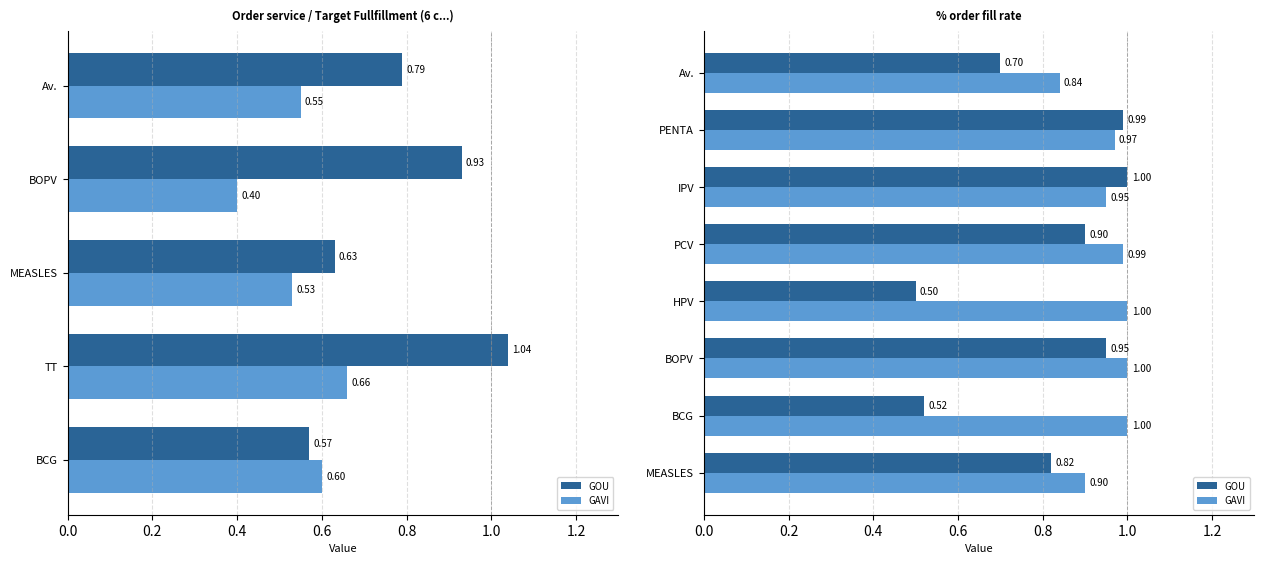

What is the difference between the highest and lowest values at BCG?

0.5